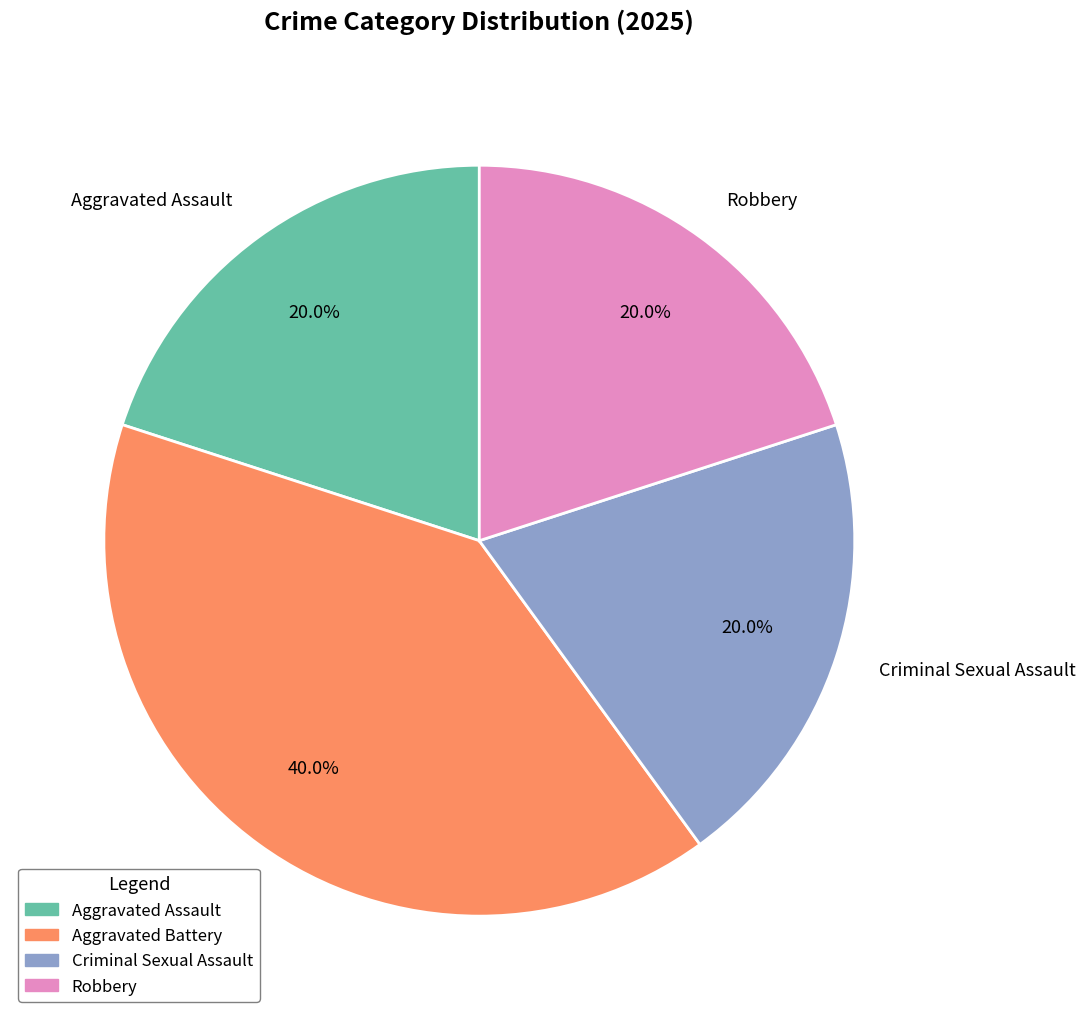

Is it true that Criminal Sexual Assault is 34% of the pie?

False